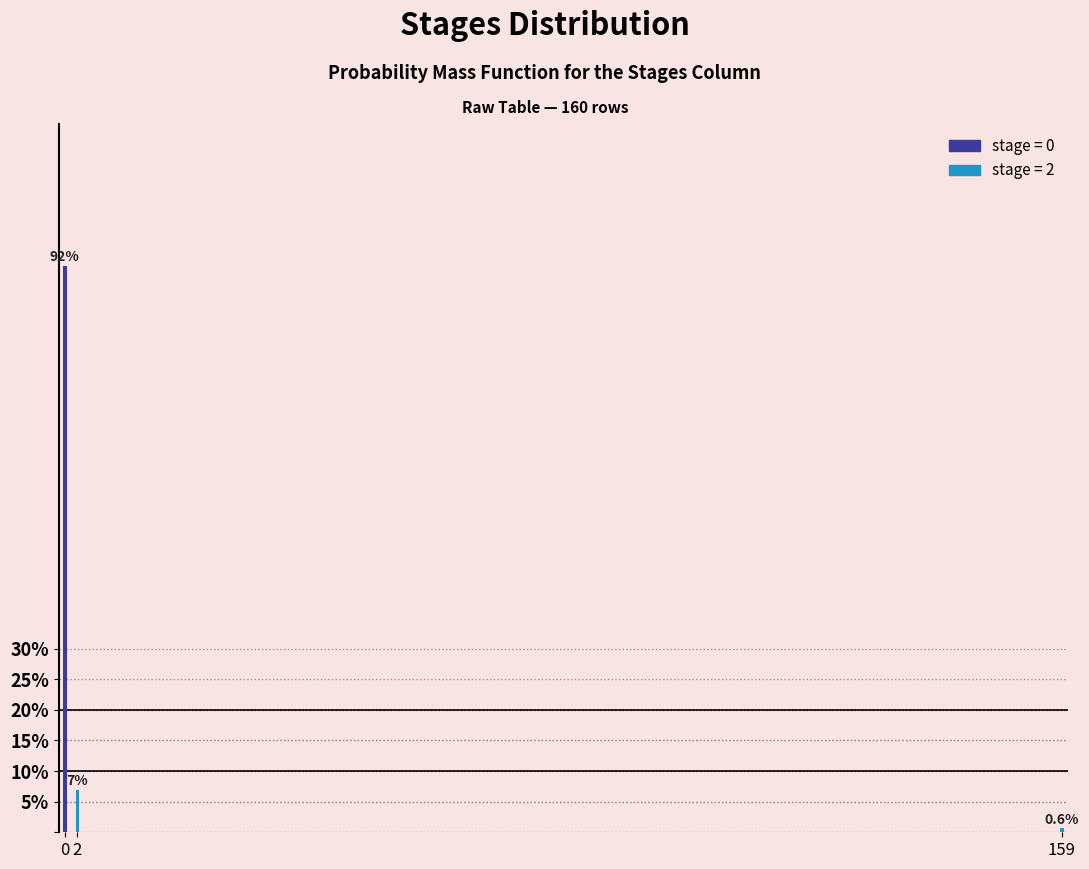

How many bars are there in total?

3